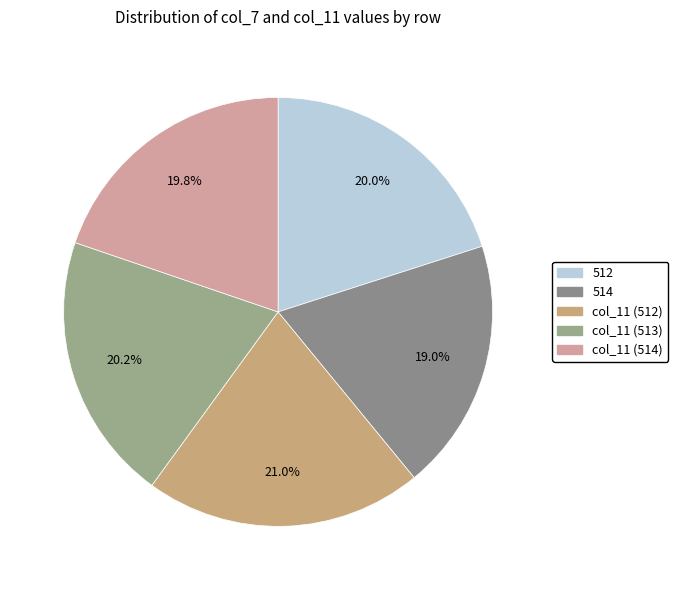

To the nearest percent, what is the average slice percentage?

20%